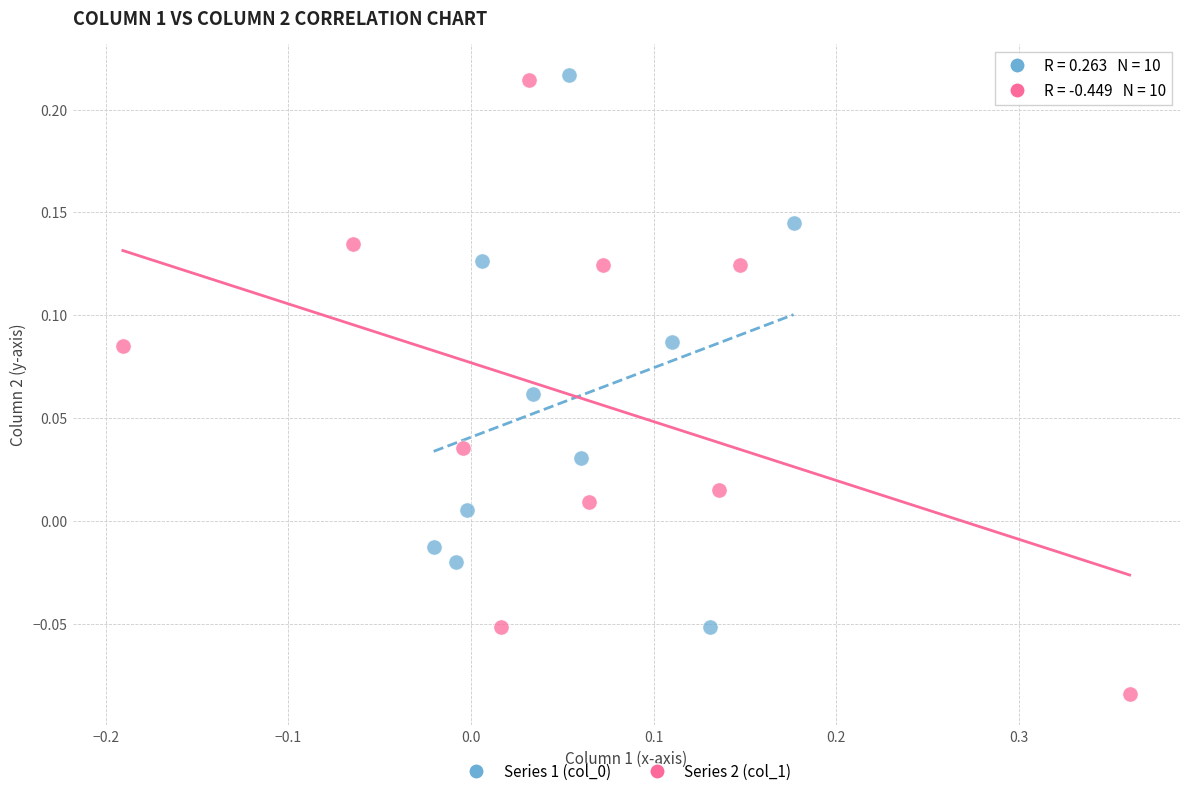

Which series has the widest spread of Y values?

Series 2 (col_1)